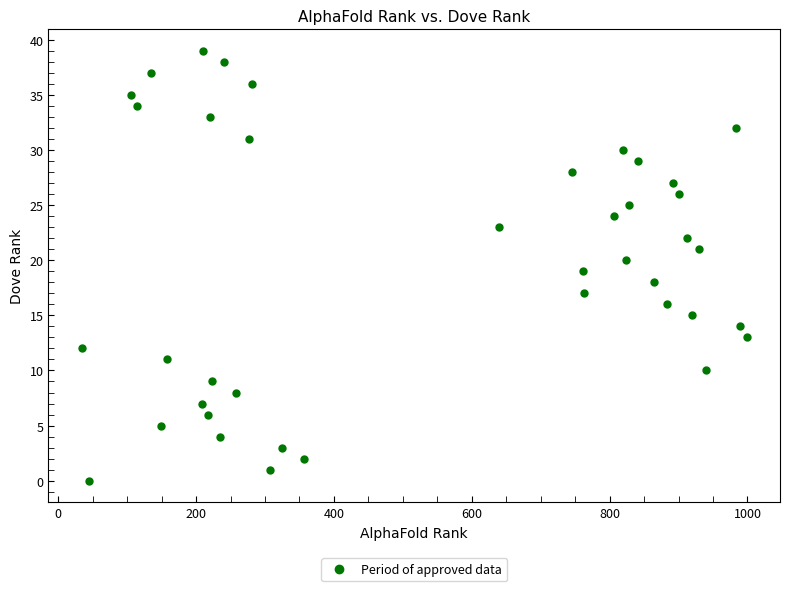

What is the range of X values (max minus min)?

965